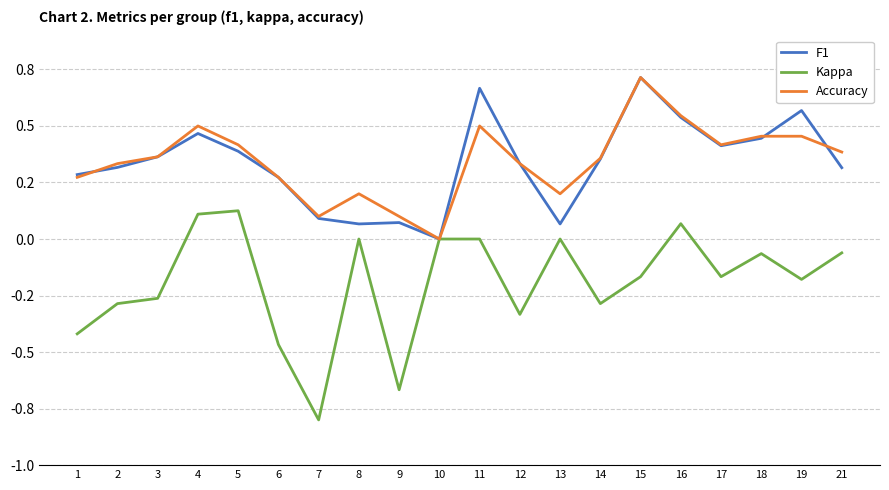

Does the chart display data point markers on the line(s)?

No